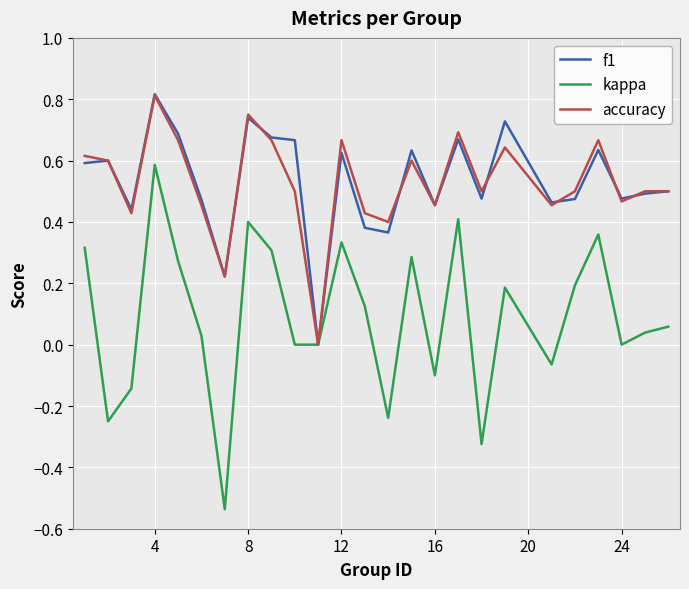

Which series has the widest spread of values?

kappa